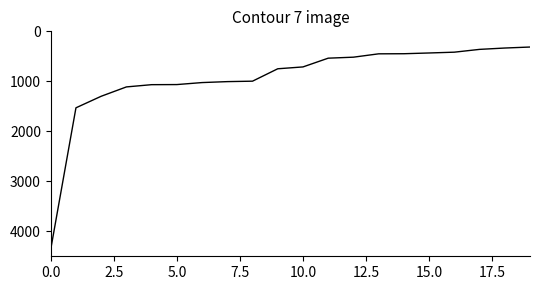

What is the minimum value shown in the chart?

314